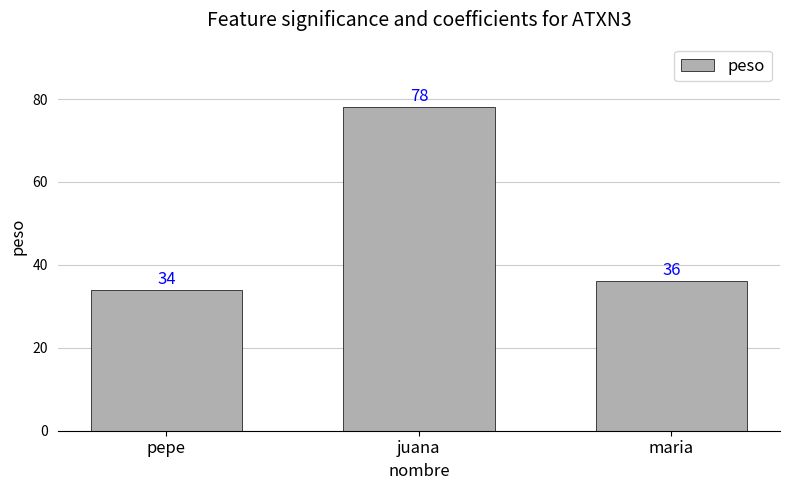

Where is the data nearest to the value 56?

maria